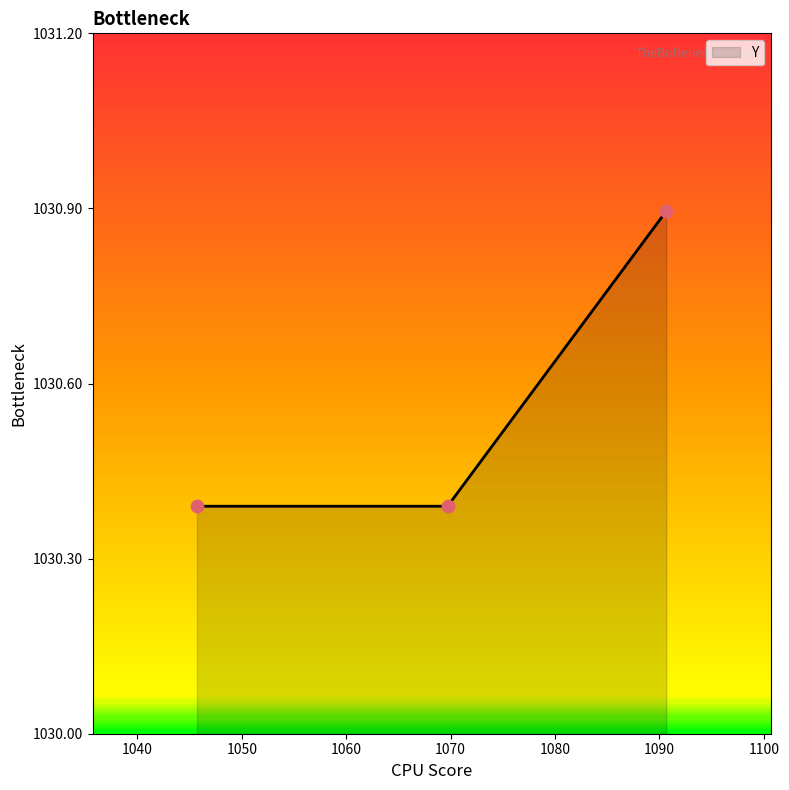

How many values are between 1030 and 1031?

3